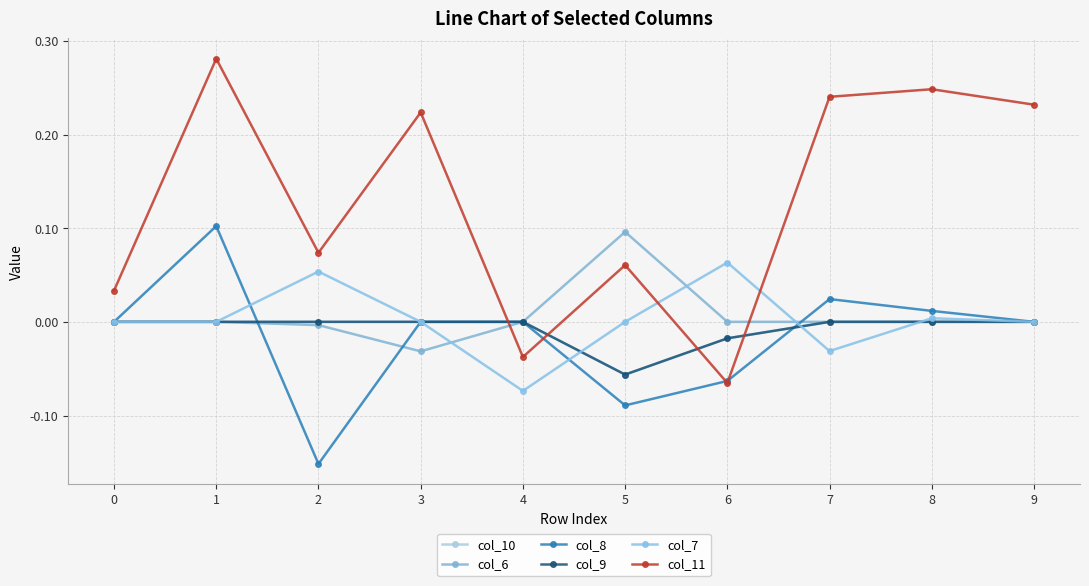

Is this an area chart (filled region under the line)?

No